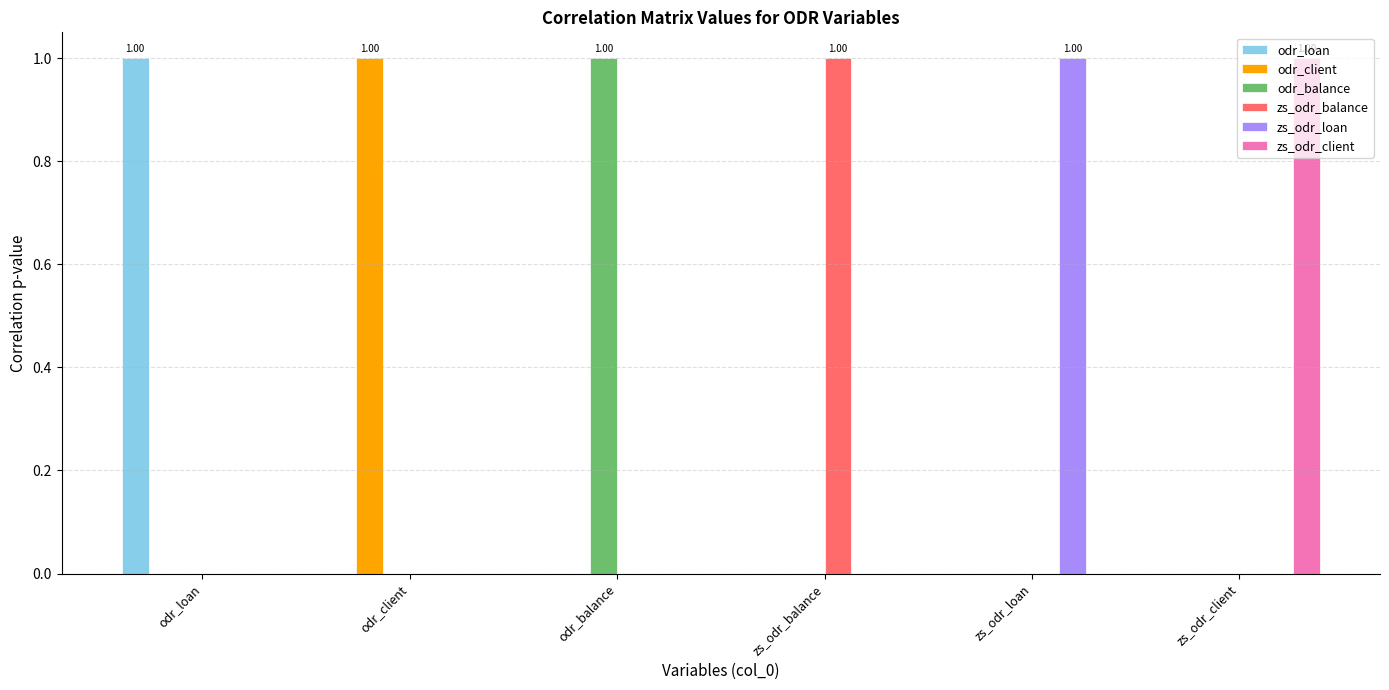

At which label does odr_loan reach its peak?

odr_loan